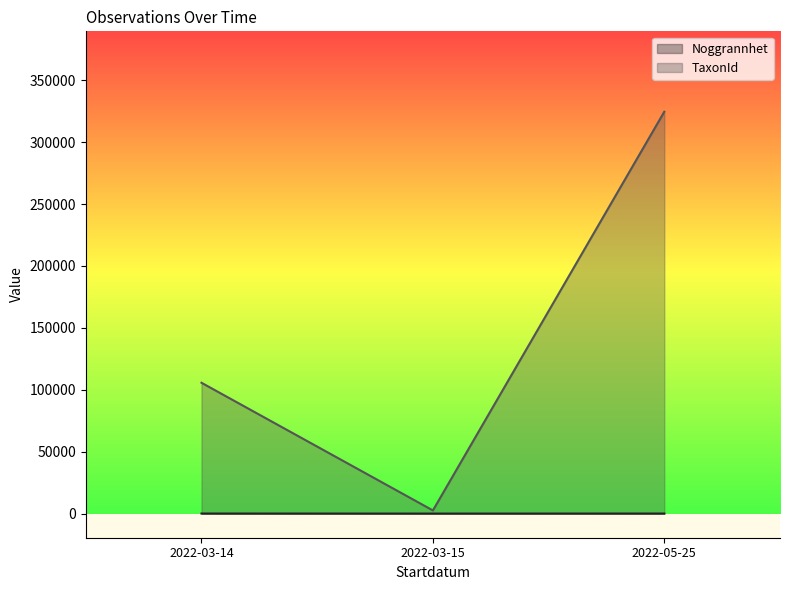

Which category has the lowest value in the TaxonId series?

2022-03-15